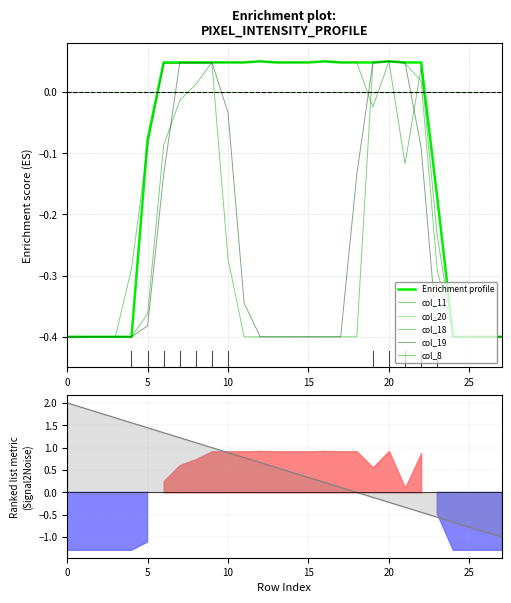

What is the difference between the maximum and minimum values in the col_19 series?

0.5